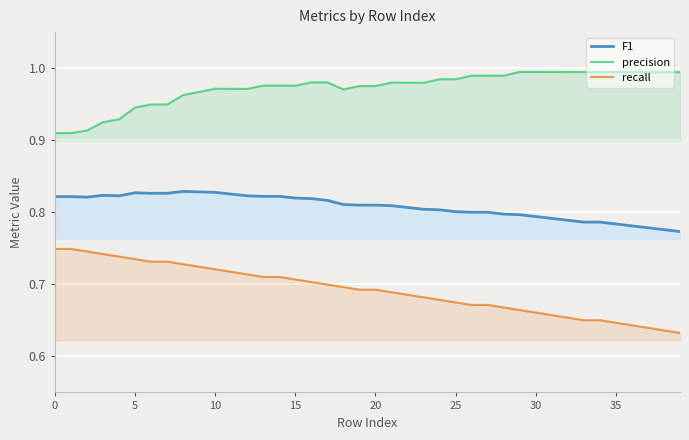

Where is recall nearest to the value 0?

39